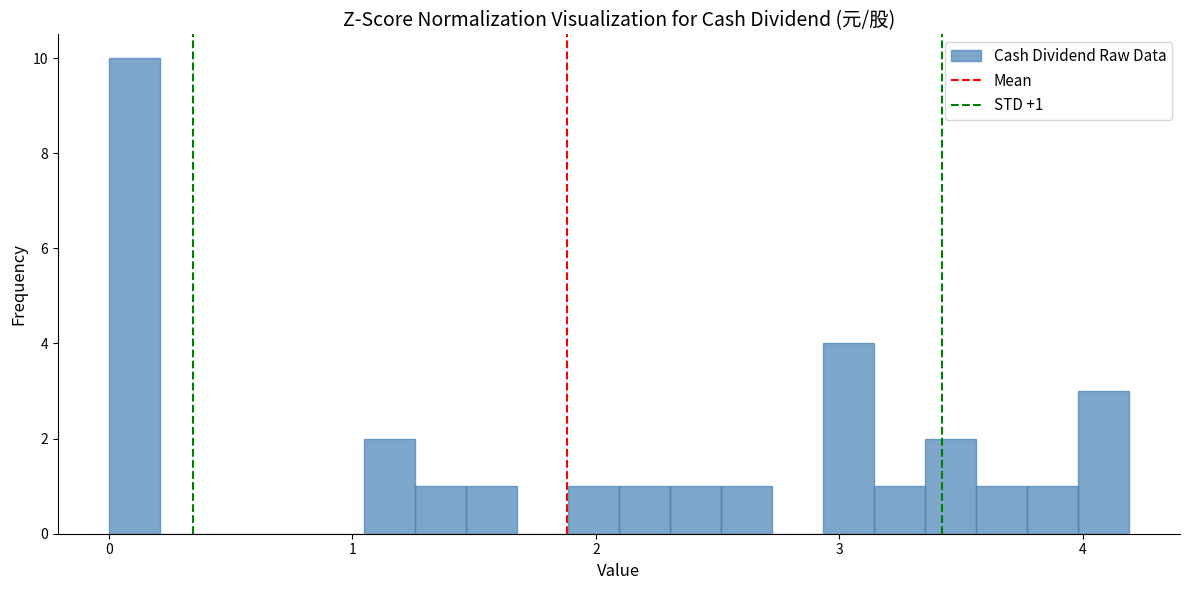

Around what value on the x-axis is the tallest bar? Give the approximate position of its centre, as read against the axis.

0.1